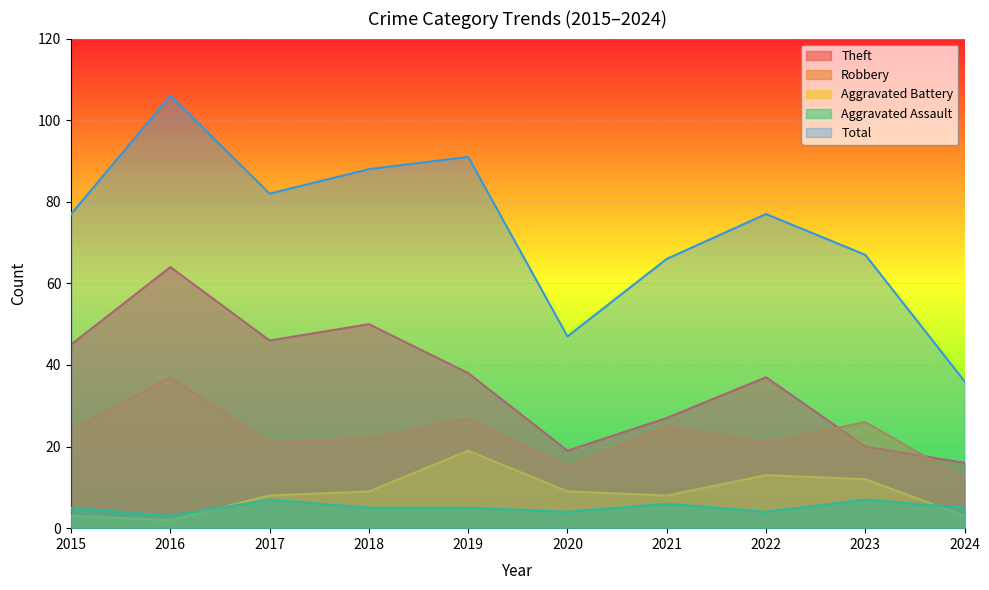

Where does the Aggravated Battery series first go above 9?

2019